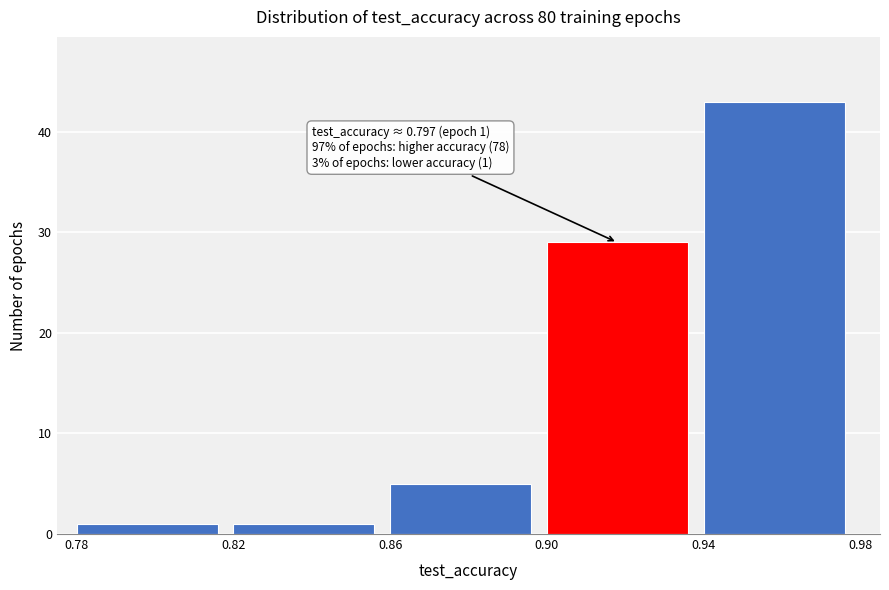

Which range on the x-axis has the tallest bar?

0.94 to 0.98